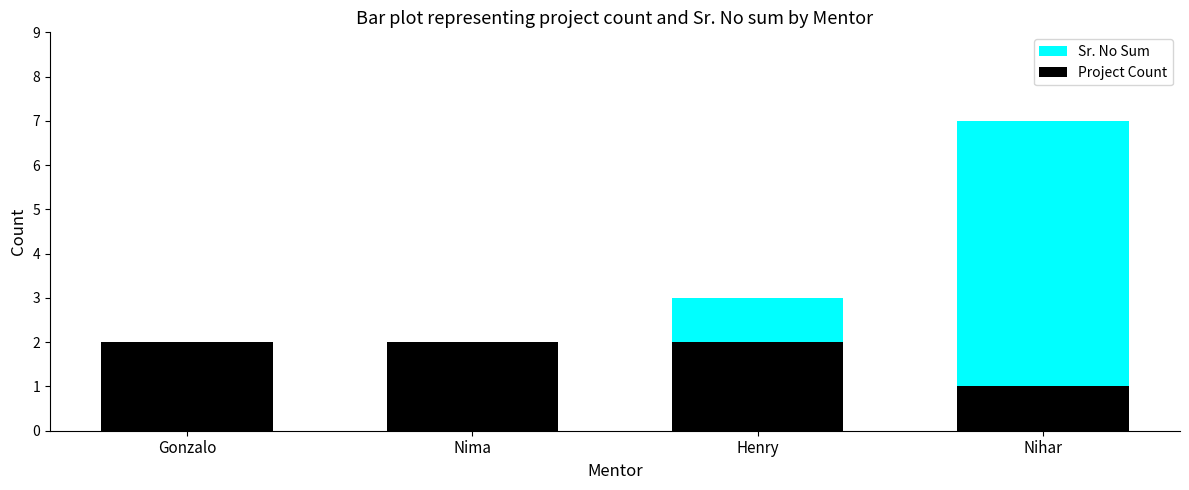

Rank the series at Henry from highest to lowest value.

Sr. No Sum, Project Count